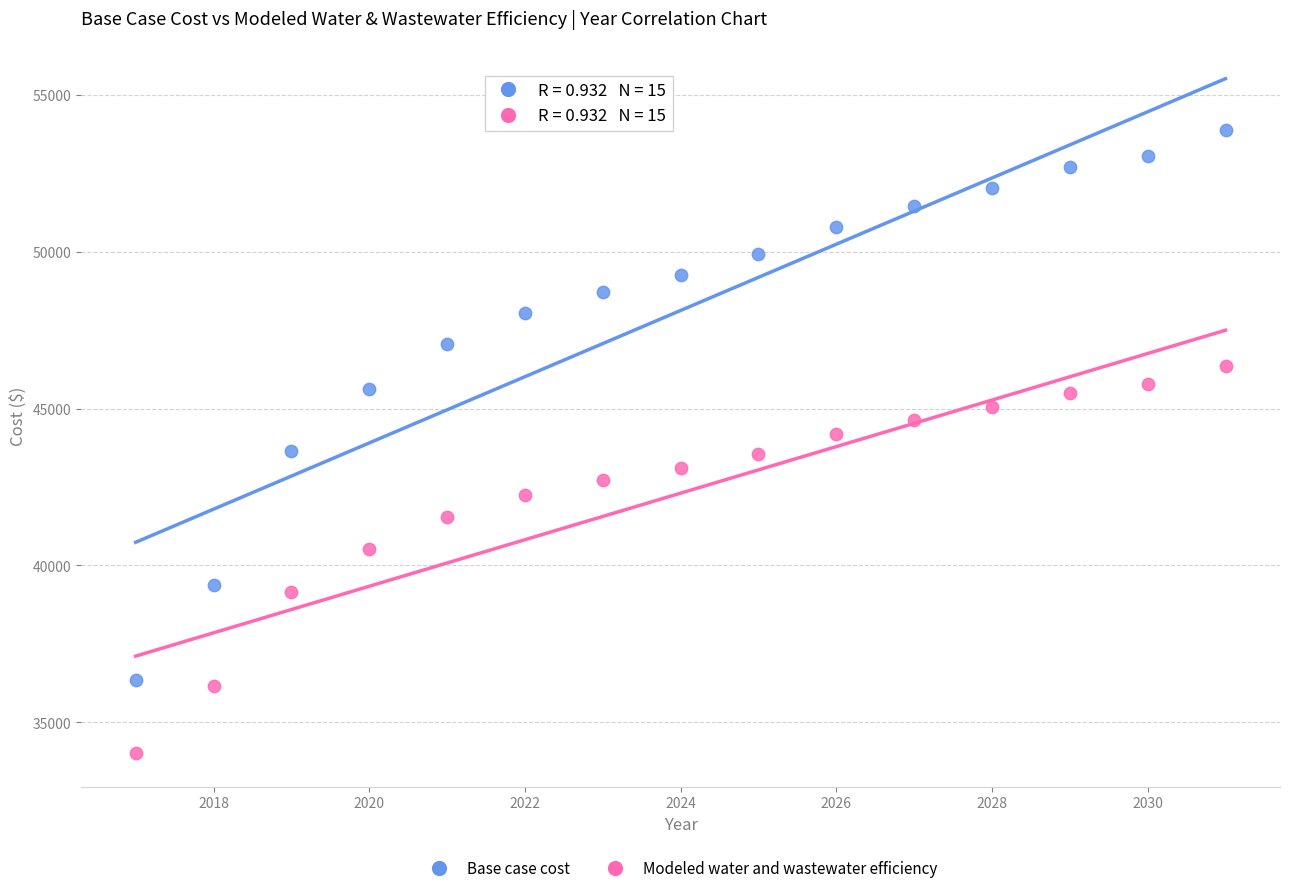

In the Modeled water and wastewater efficiency series, what Y value is closest to 40179?

40534.3